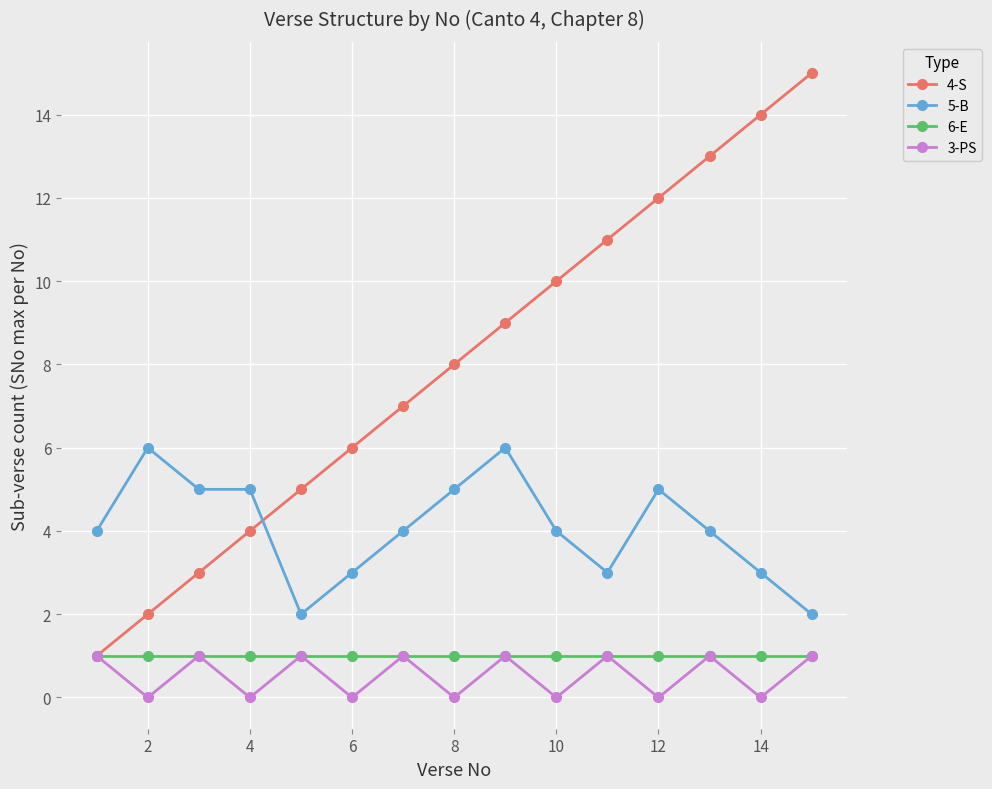

Count the number of categories in the chart.

15